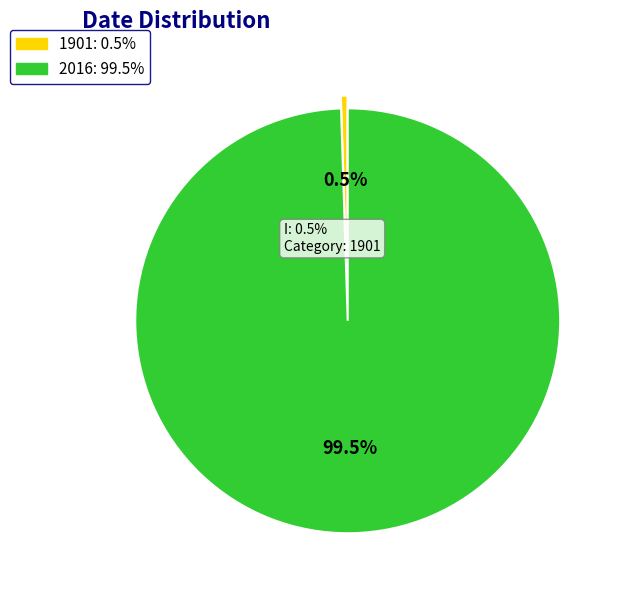

What is the majority slice?

2016